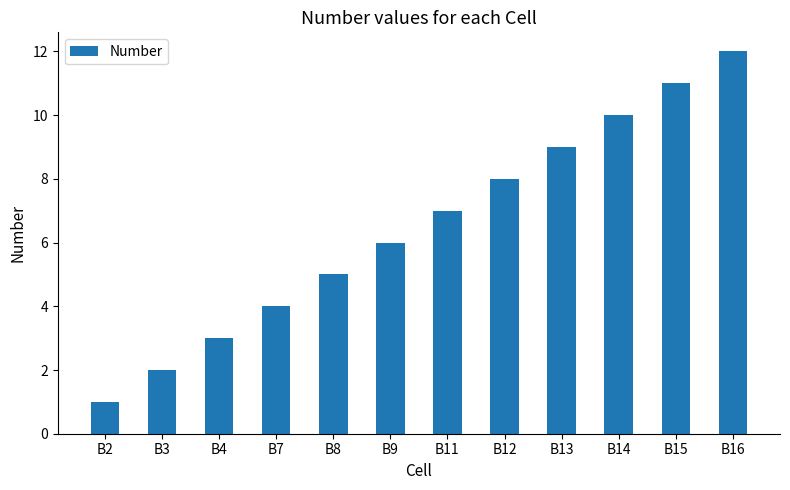

List the labels in order of value, smallest first.

B2, B3, B4, B7, B8, B9, B11, B12, B13, B14, B15, B16